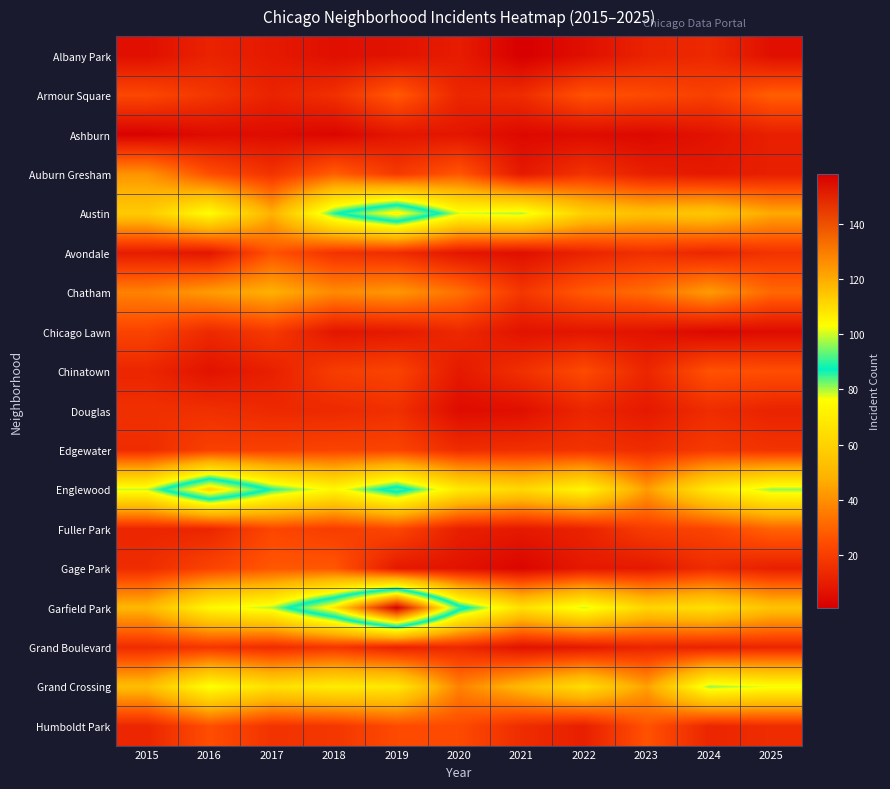

Reading right to left, extract all data points from this chart.

Albany Park: 2025=6	2024=14	2023=12	2022=6	2021=1	2020=10	2019=7	2018=6	2017=9	2016=12	2015=6
Armour Square: 2025=29	2024=21	2023=24	2022=26	2021=15	2020=13	2019=28	2018=16	2017=12	2016=18	2015=23
Ashburn: 2025=11	2024=7	2023=4	2022=5	2021=4	2020=8	2019=8	2018=3	2017=5	2016=5	2015=2
Auburn Gresham: 2025=11	2024=9	2023=11	2022=17	2021=9	2020=27	2019=19	2018=29	2017=17	2016=25	2015=41
Austin: 2025=46	2024=56	2023=53	2022=59	2021=80	2020=78	2019=106	2018=86	2017=48	2016=76	2015=57
Avondale: 2025=17	2024=13	2023=16	2022=12	2021=6	2020=8	2019=15	2018=17	2017=26	2016=8	2015=10
Chatham: 2025=31	2024=43	2023=32	2022=28	2021=18	2020=33	2019=42	2018=39	2017=48	2016=43	2015=37
Chicago Lawn: 2025=5	2024=4	2023=7	2022=8	2021=7	2020=14	2019=9	2018=8	2017=19	2016=14	2015=22
Chinatown: 2025=25	2024=26	2023=13	2022=24	2021=16	2020=9	2019=22	2018=20	2017=11	2016=7	2015=13
Douglas: 2025=12	2024=15	2023=9	2022=13	2021=6	2020=5	2019=16	2018=14	2017=14	2016=16	2015=16
Edgewater: 2025=17	2024=19	2023=15	2022=17	2021=16	2020=15	2019=22	2018=22	2017=21	2016=21	2015=15
Englewood: 2025=81	2024=69	2023=43	2022=73	2021=62	2020=69	2019=92	2018=74	2017=86	2016=112	2015=79
Fuller Park: 2025=30	2024=22	2023=20	2022=12	2021=9	2020=11	2019=23	2018=20	2017=23	2016=13	2015=13
Gage Park: 2025=11	2024=15	2023=9	2022=9	2021=3	2020=7	2019=9	2018=27	2017=27	2016=22	2015=15
Garfield Park: 2025=54	2024=65	2023=61	2022=79	2021=65	2020=91	2019=158	2018=108	2017=80	2016=74	2015=50
Grand Boulevard: 2025=13	2024=12	2023=13	2022=9	2021=7	2020=14	2019=12	2018=18	2017=15	2016=18	2015=15
Grand Crossing: 2025=77	2024=81	2023=44	2022=64	2021=51	2020=37	2019=68	2018=70	2017=65	2016=77	2015=52
Humboldt Park: 2025=15	2024=13	2023=26	2022=11	2021=15	2020=24	2019=24	2018=18	2017=17	2016=25	2015=13